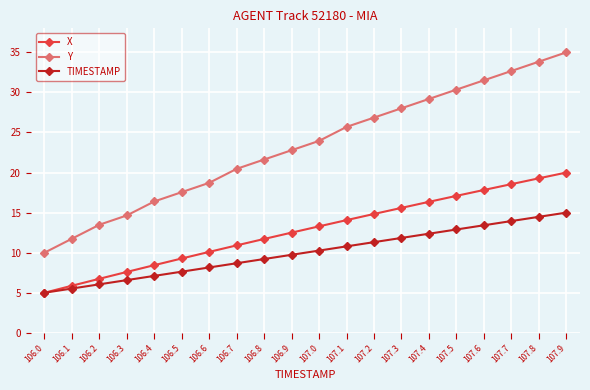

At how many categories does at least one series exceed 34?

1